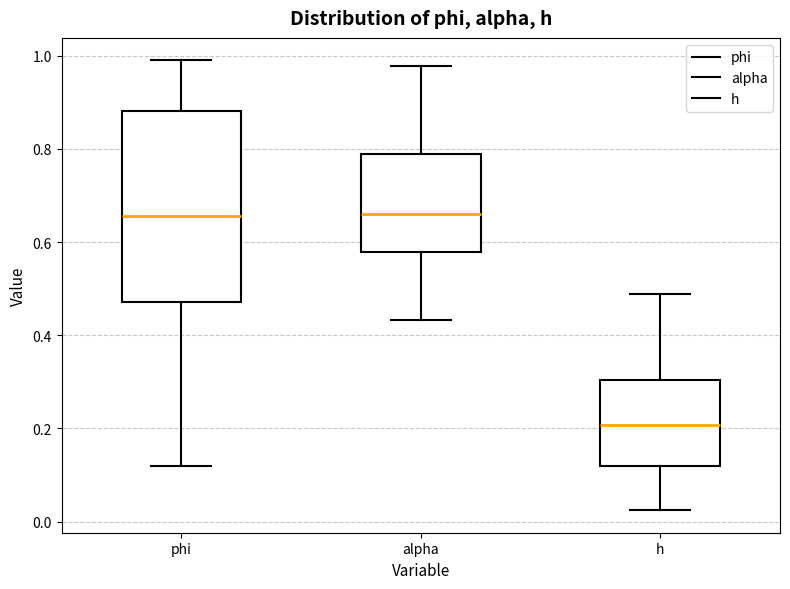

Which box is the tallest, from its lower edge to its upper edge?

phi